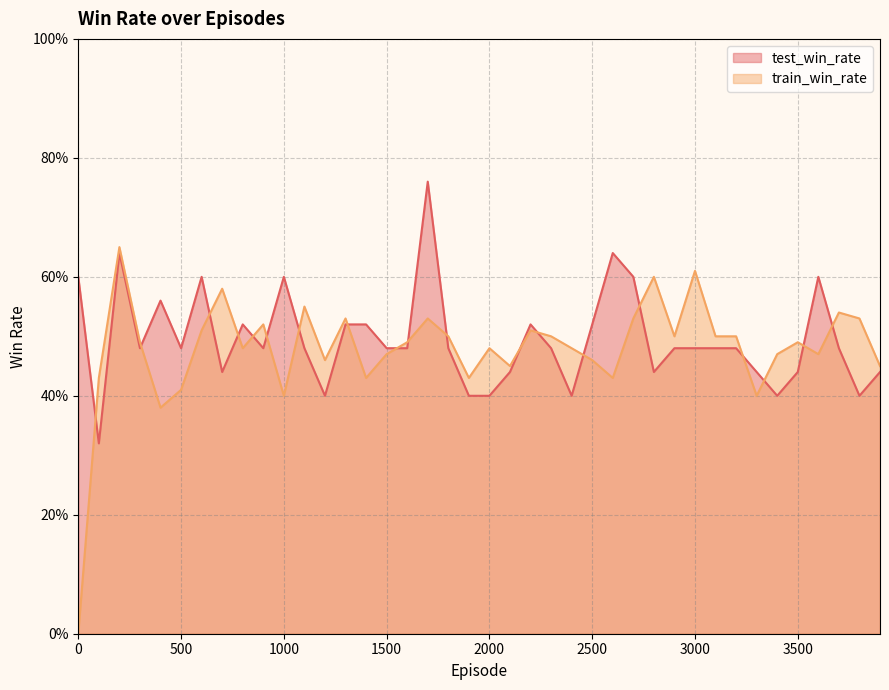

How many data points in train_win_rate are above 0?

39